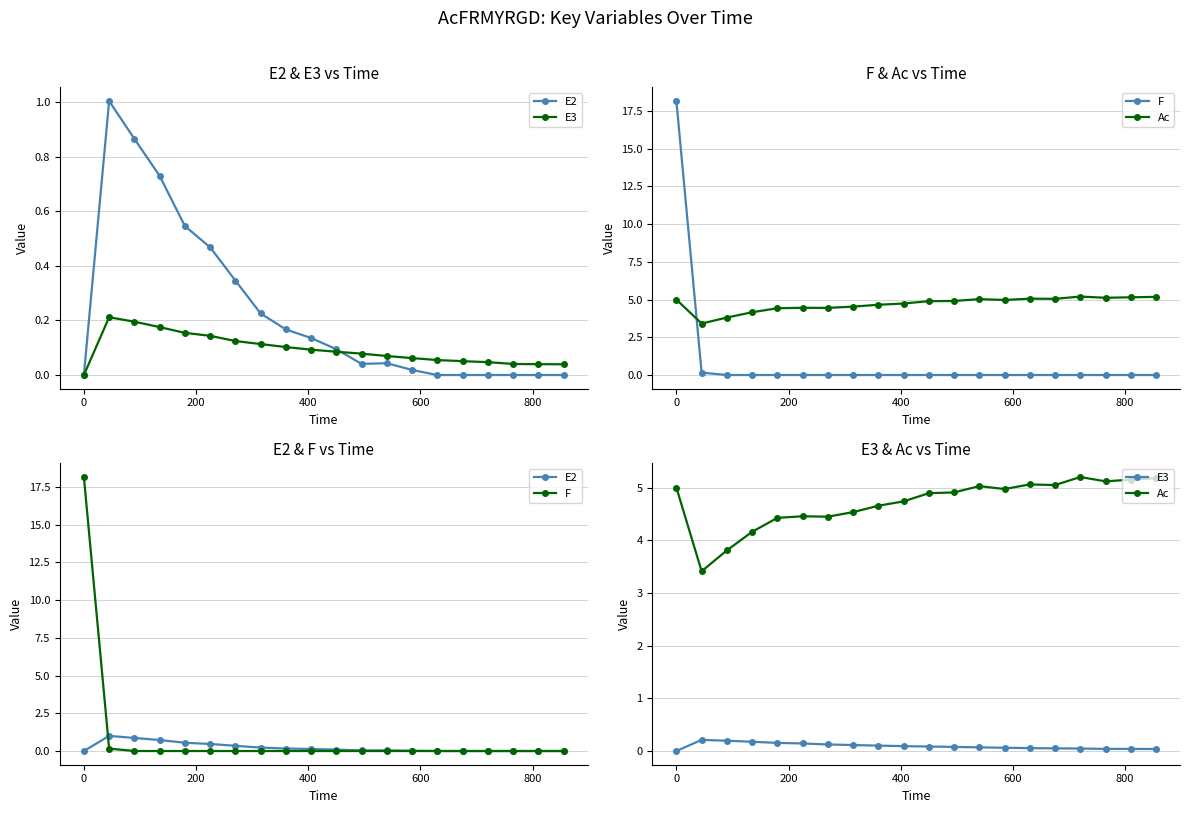

Which series has the largest range (max minus min)?

F